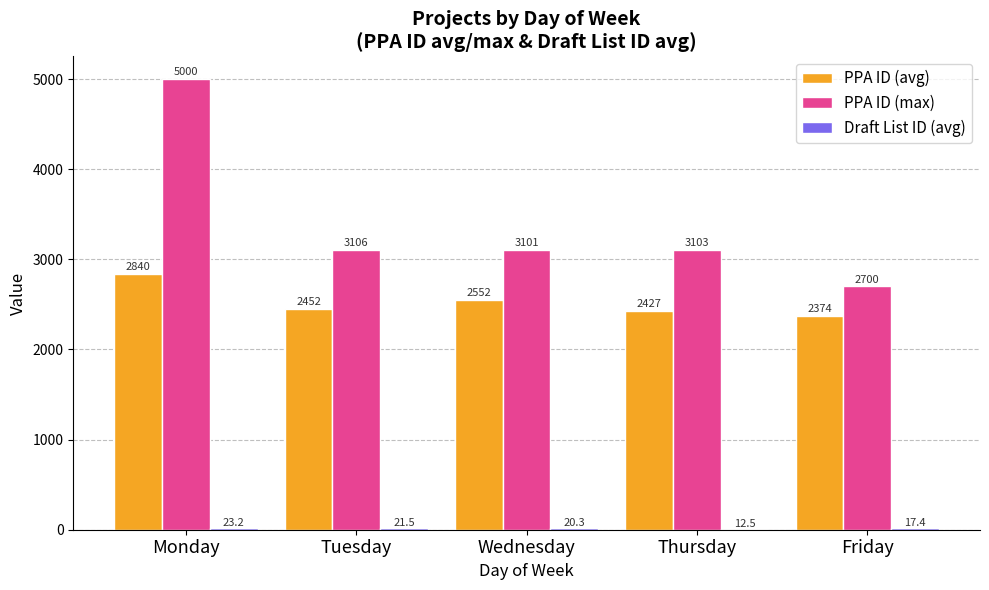

What is the total value across all series at Tuesday?

5580.0